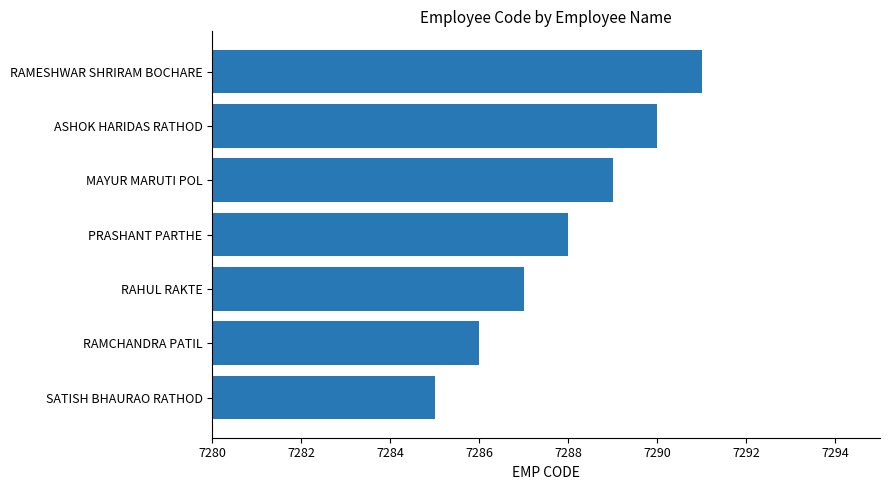

Which label corresponds to the smallest value in the chart?

SATISH BHAURAO RATHOD